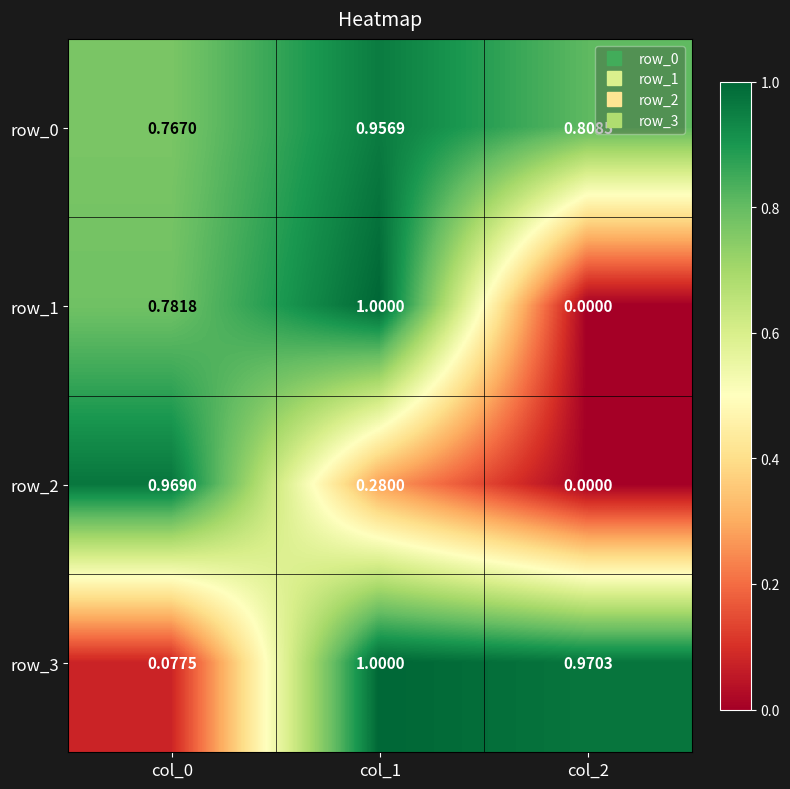

Is the value of row_3 at col_2 greater than the value of row_2 at col_0?

Yes